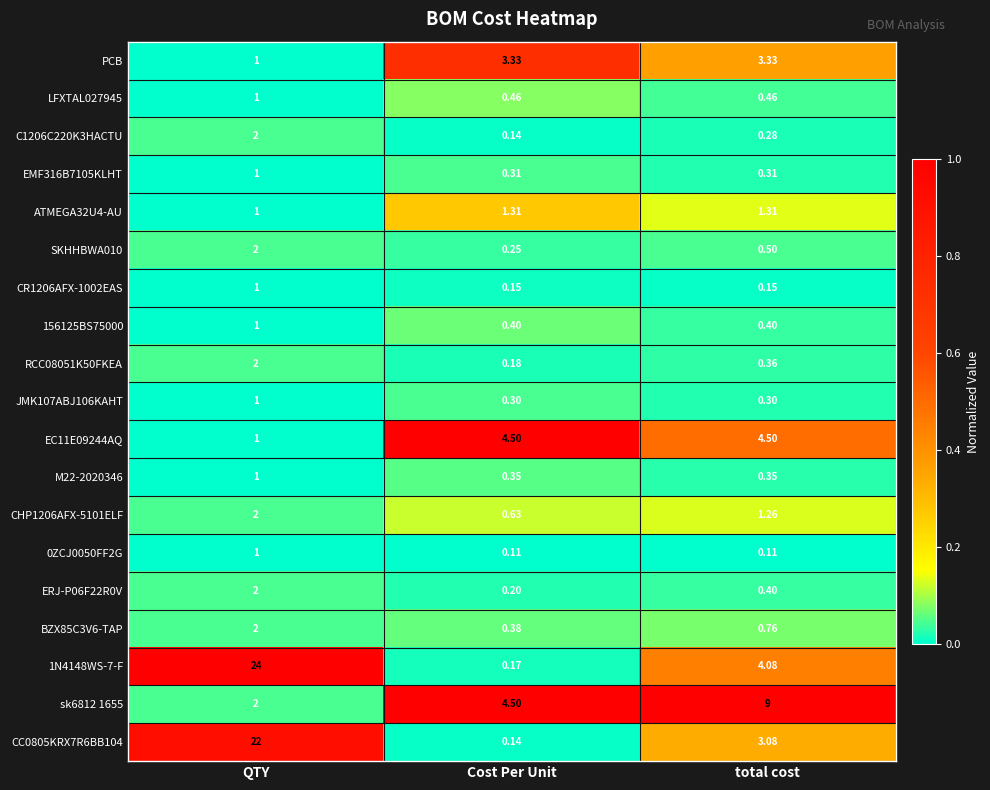

List the labels in order of CHP1206AFX-5101ELF value, largest first.

QTY, total cost, Cost Per Unit